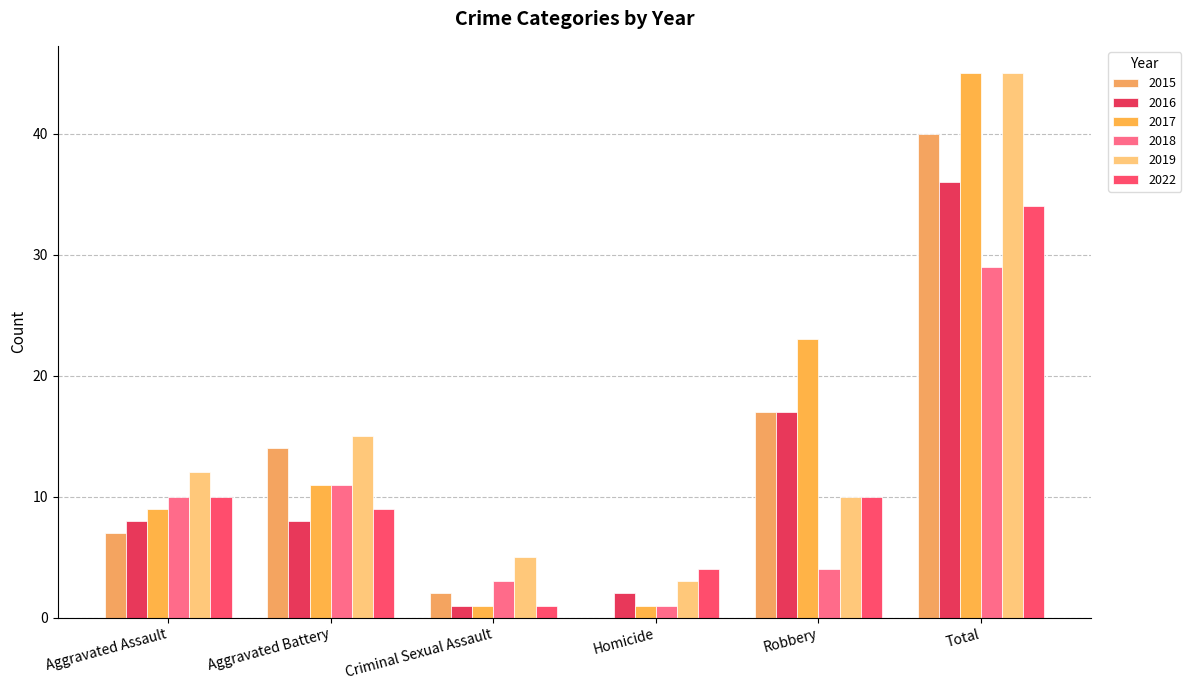

At which label is 2019 closest to 24?

Aggravated Battery